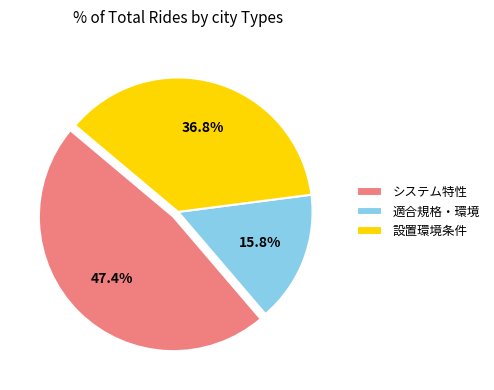

Which slice is the largest?

システム特性